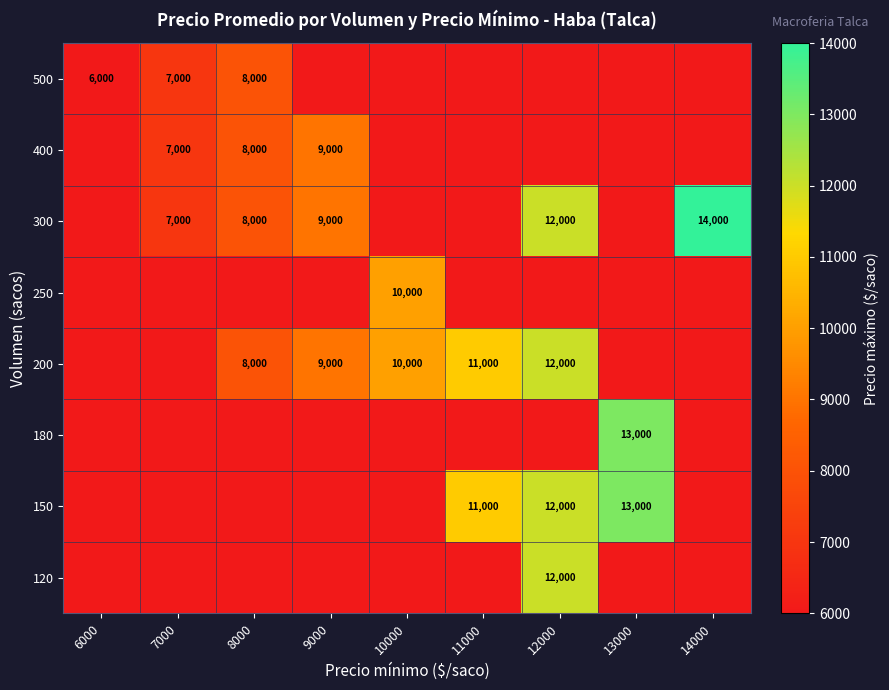

What is the minimum value shown in the chart?

5500